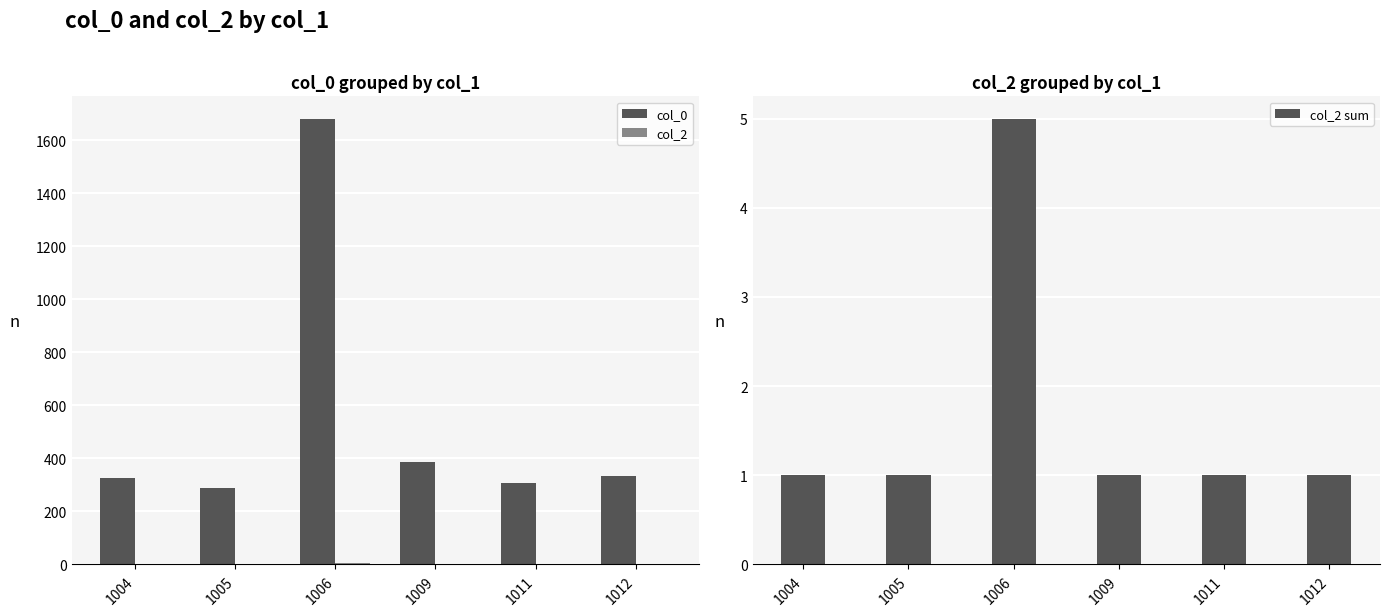

The value of col_0 at 1009 is 388. True or false?

True